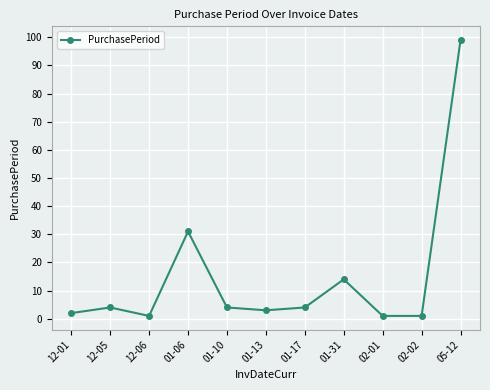

The value at 05-12 is 99. True or false?

True